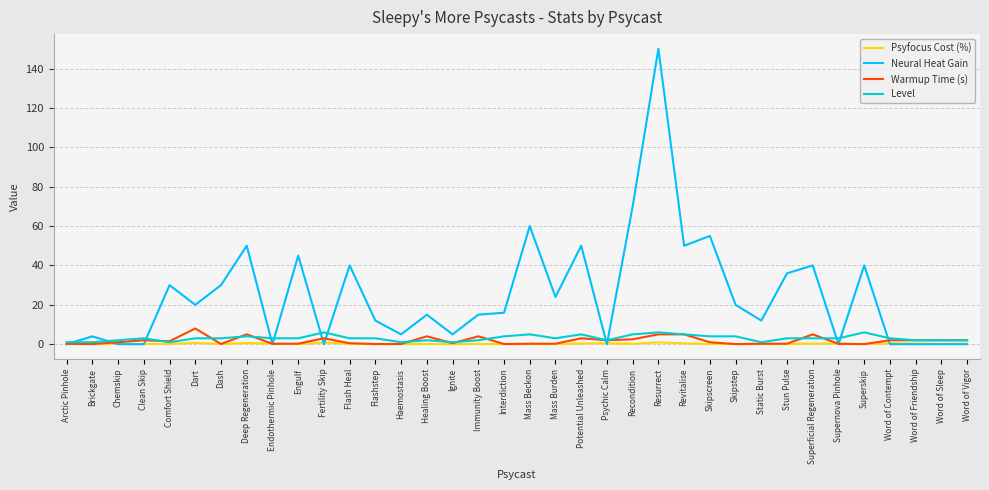

What is the maximum value shown in the chart?

150.0